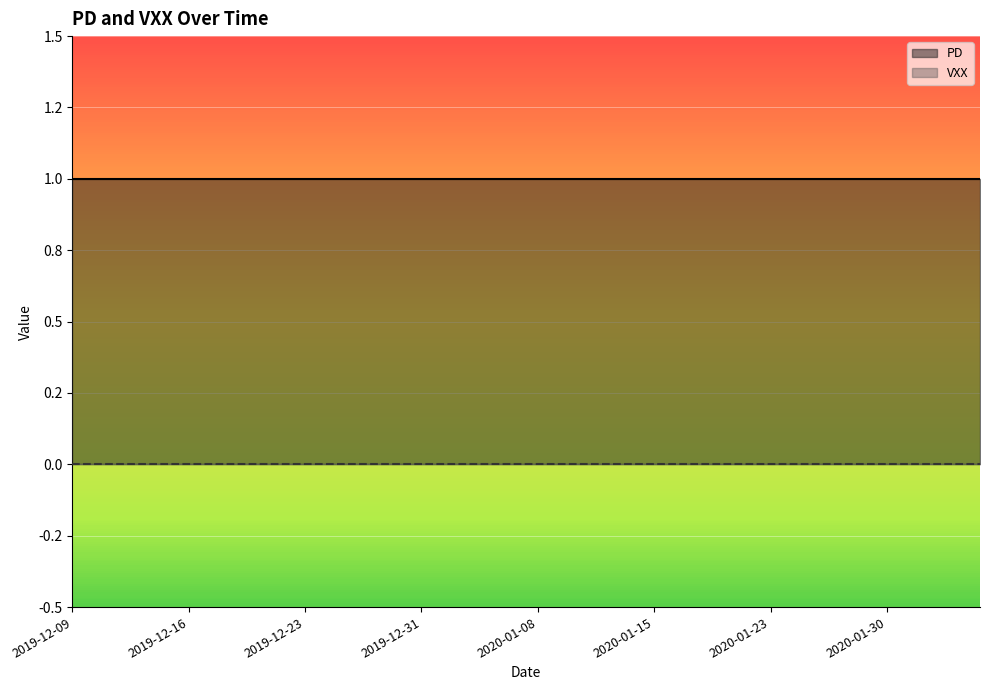

At how many categories does at least one series exceed 0?

40